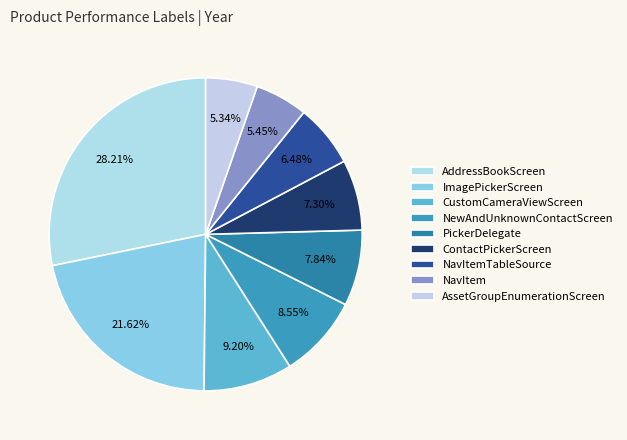

To the nearest percent, what percentage of the pie is NewAndUnknownContactScreen?

9%